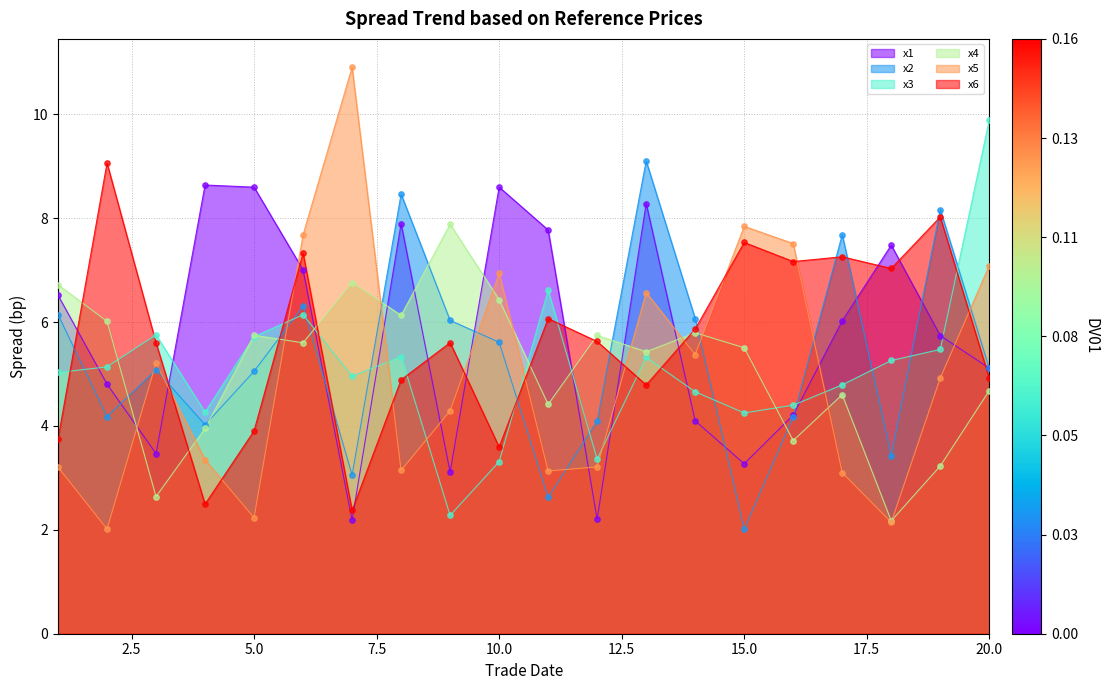

Which series has the largest total across all categories?

x1